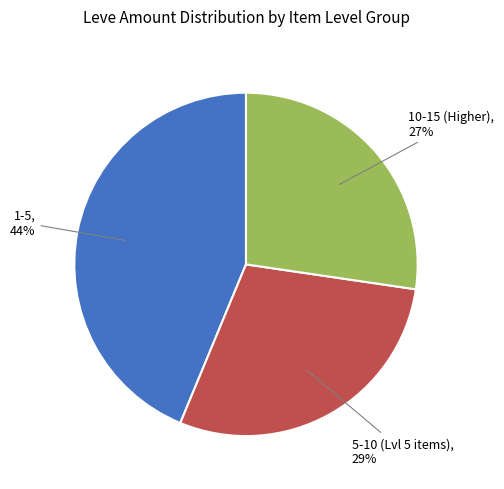

What is the smallest slice in the pie chart?

10-15 (Higher)